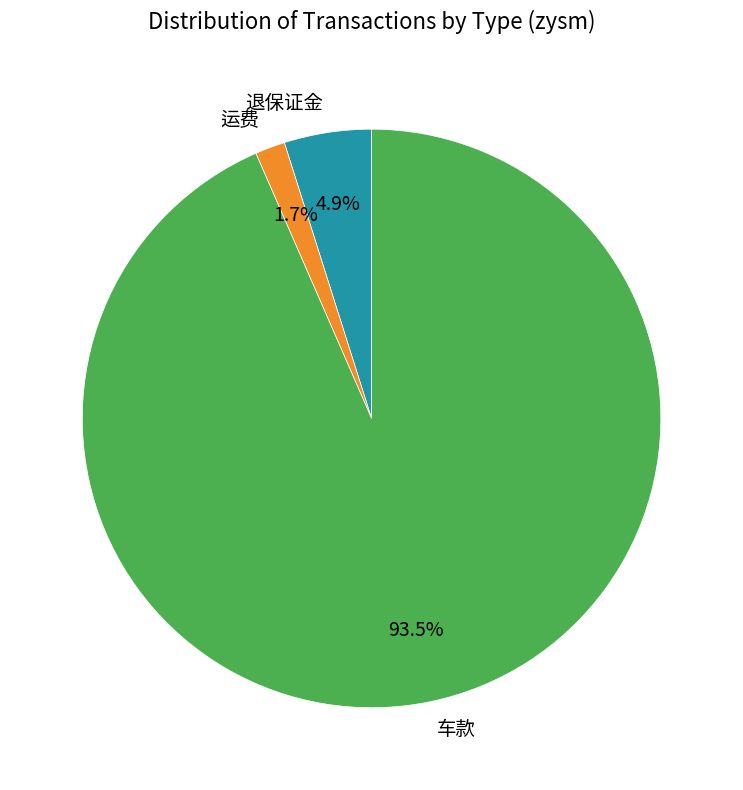

Rank the categories by value from highest to lowest.

车款, 退保证金, 运费